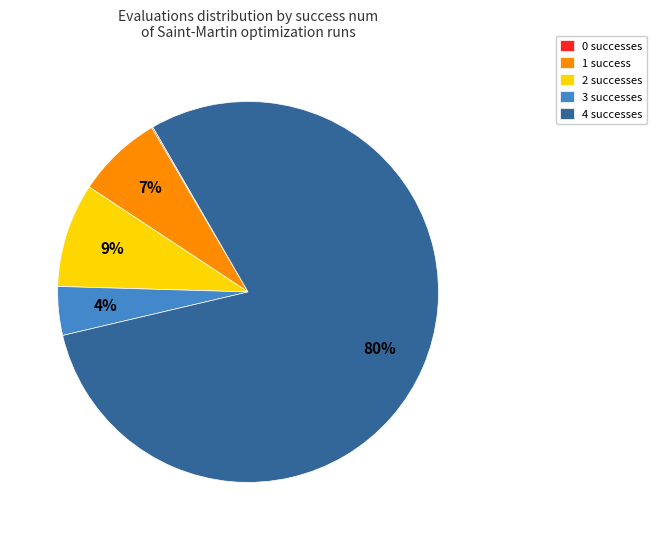

Which has a higher value, 4 successes or 3 successes?

4 successes